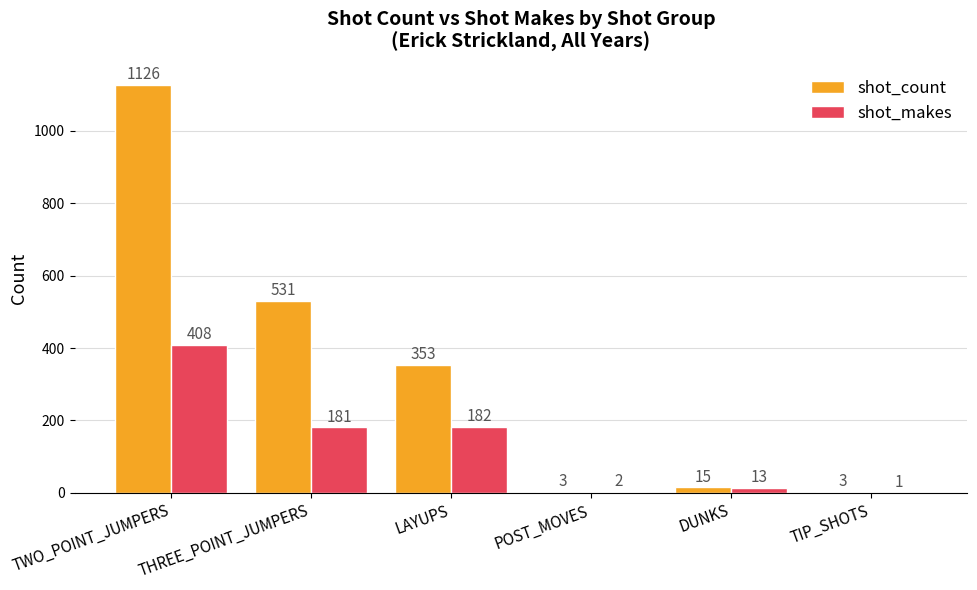

How many categories are shown in the chart?

6